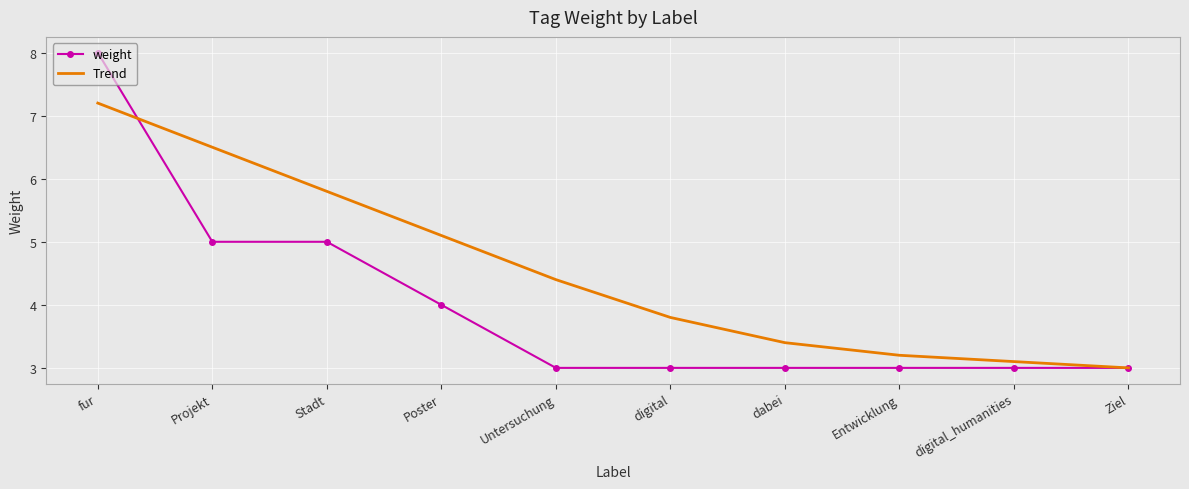

Between Stadt and dabei, which series saw the biggest shift?

Trend